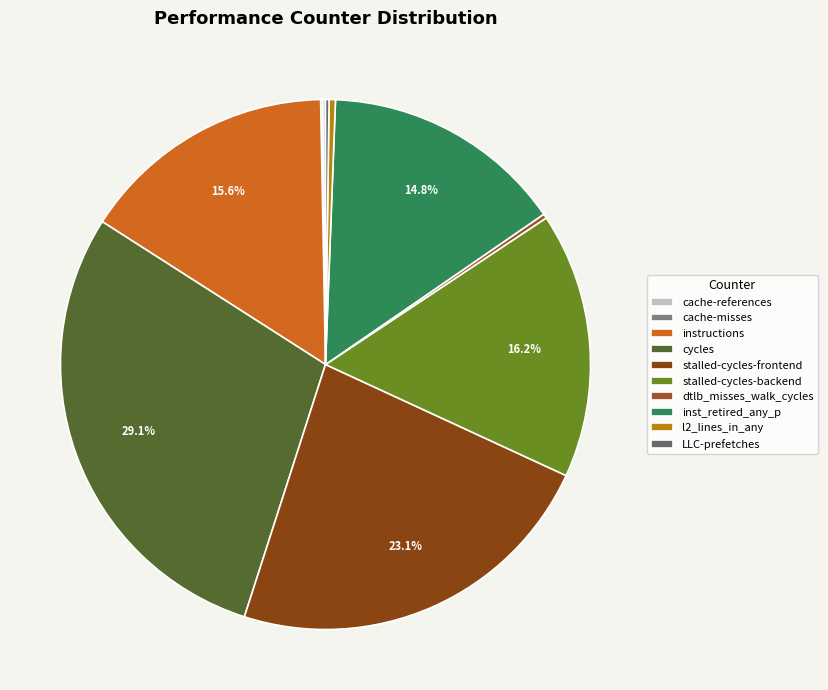

Does any single category account for the majority?

No